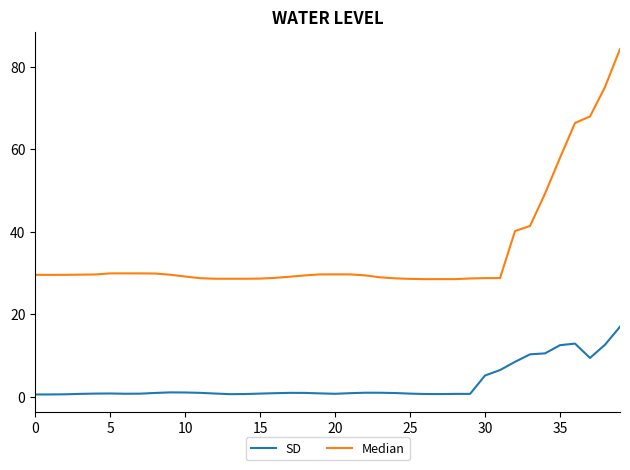

What is the difference between the maximum and minimum values in the SD series?

16.4